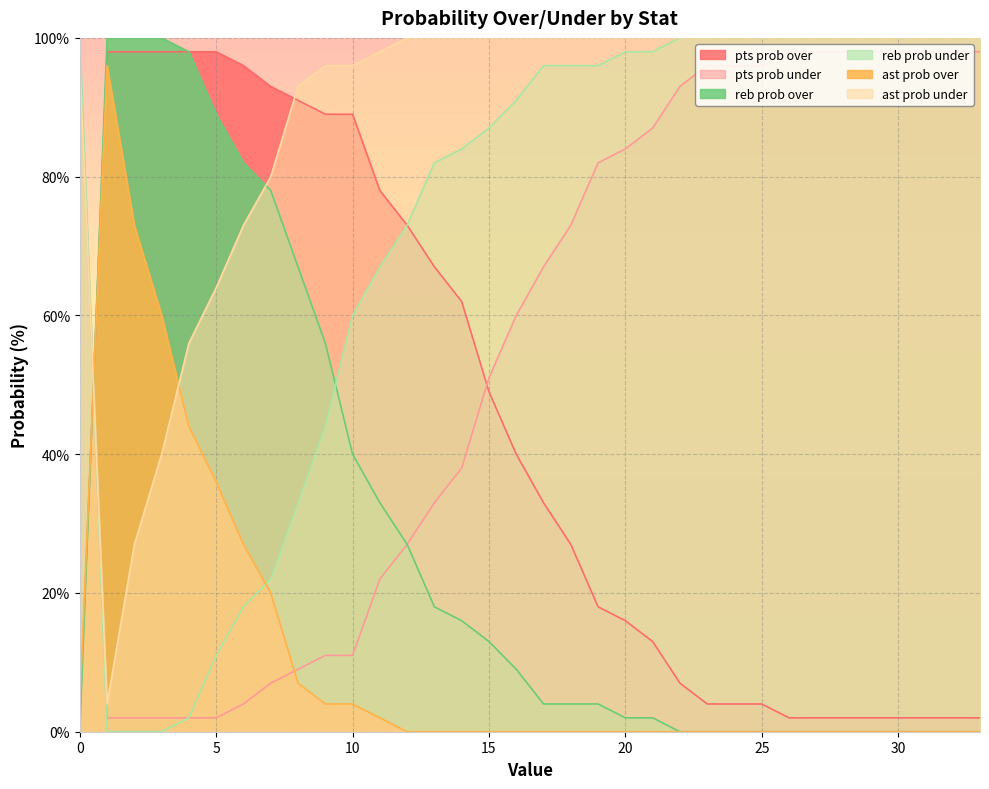

How many intersections are there between pts prob over and reb prob under?

1